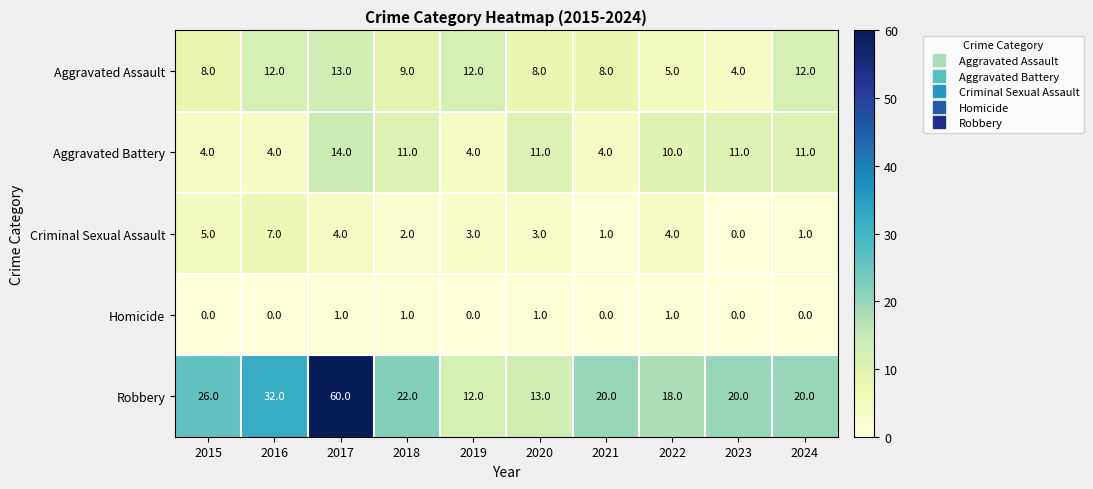

What is the difference between the maximum and minimum values in the Aggravated Assault series?

9